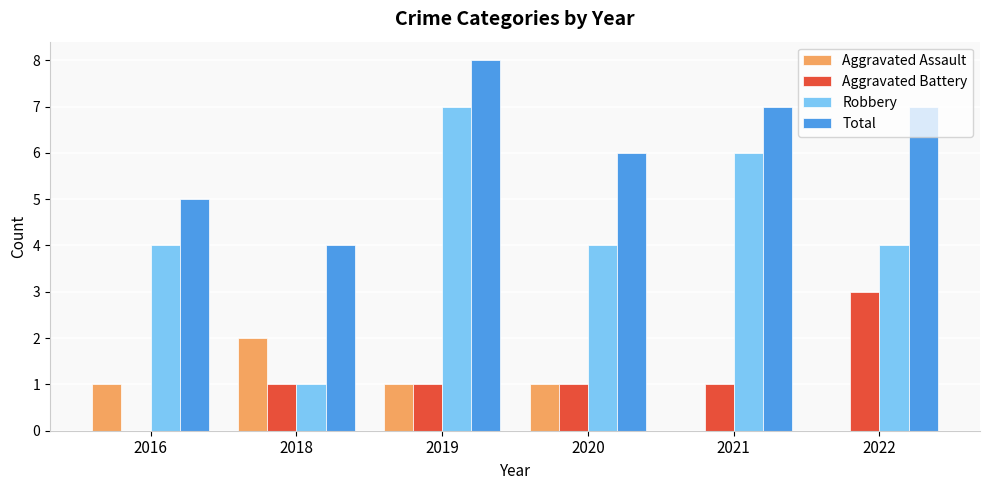

Are the bars horizontal?

No